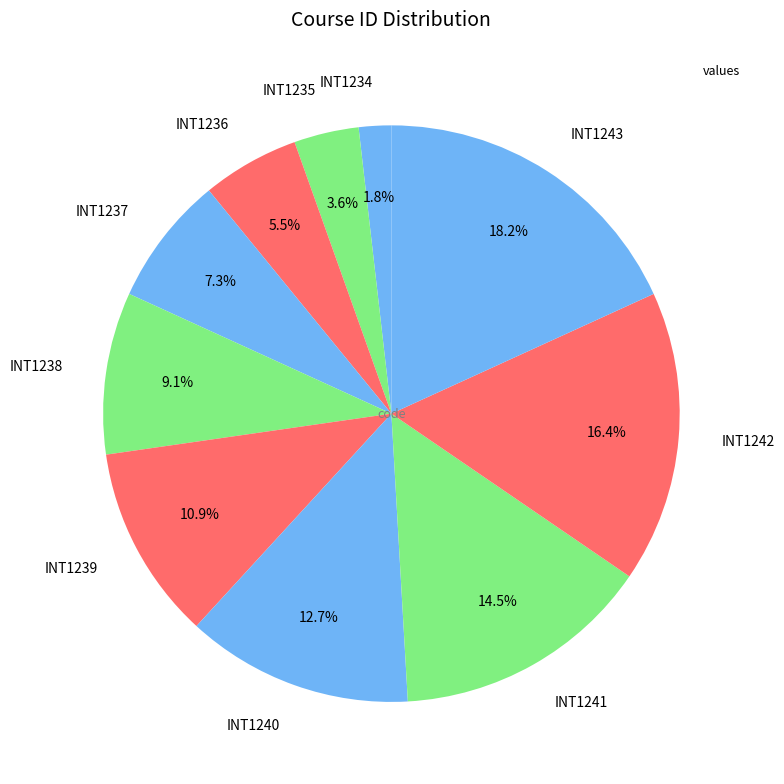

Rank the categories by value from lowest to highest.

INT1234, INT1235, INT1236, INT1237, INT1238, INT1239, INT1240, INT1241, INT1242, INT1243